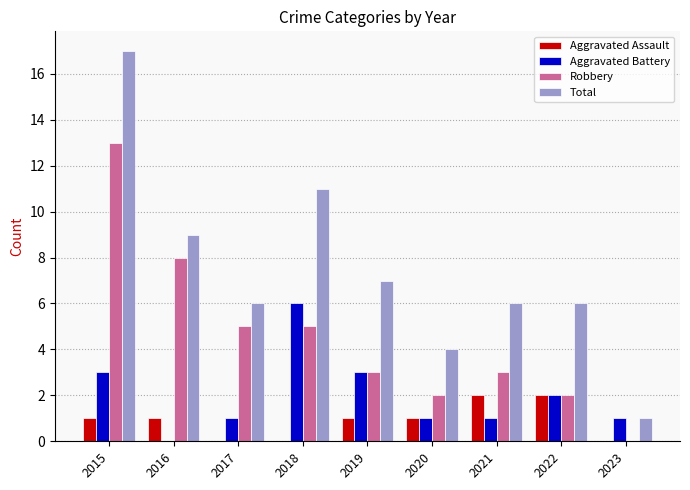

At which label is Total closest to 9?

2016